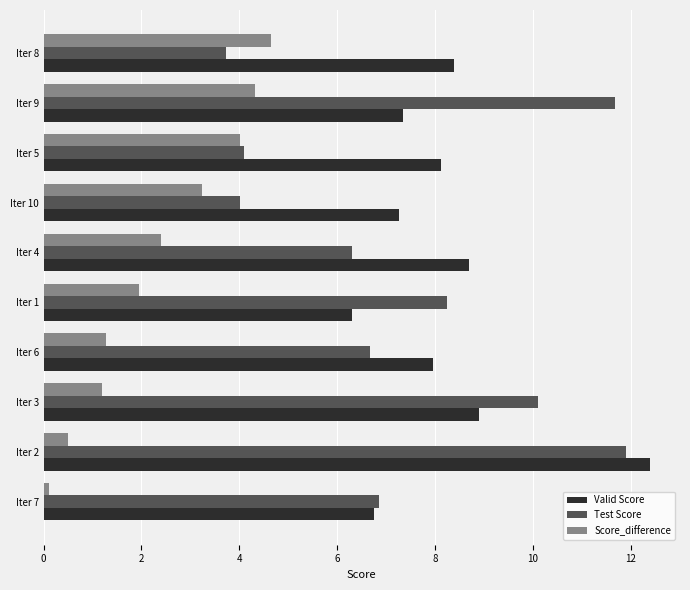

The value of Valid Score at Iter 9 is 1.8. True or false?

False